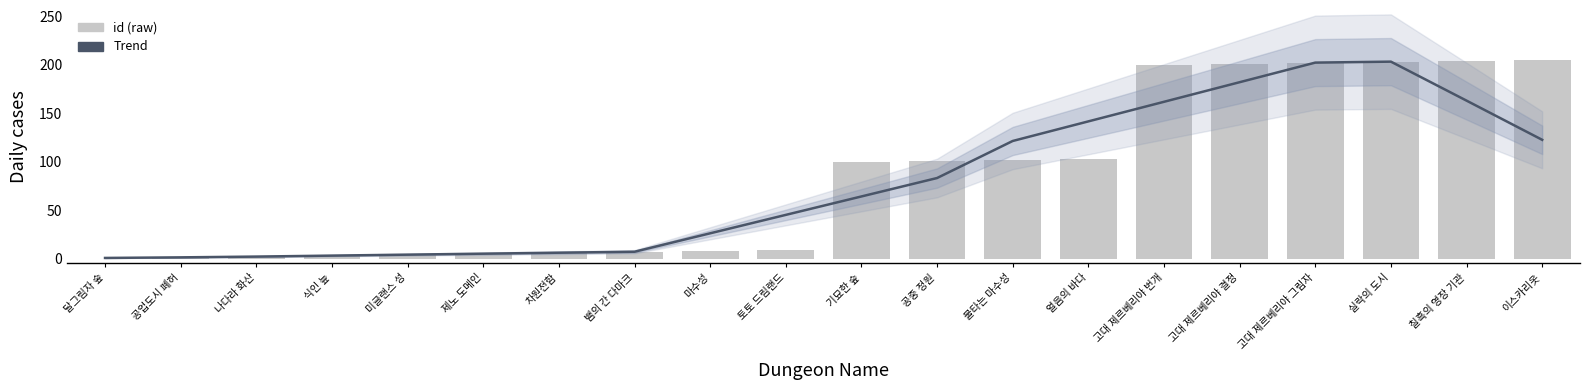

What is the sum of all Trend values?

1543.0